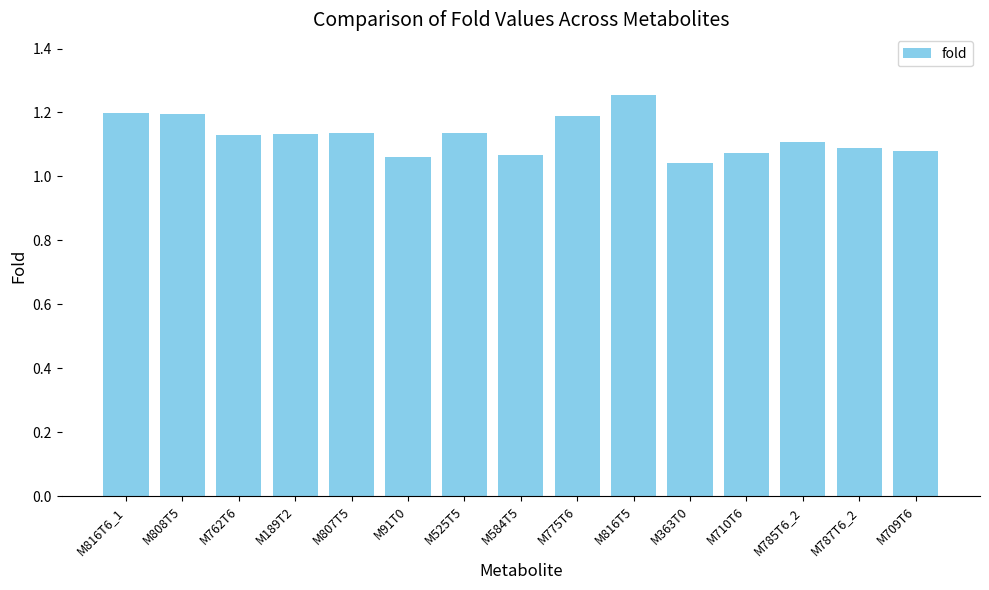

Which has a higher value, M762T6 or M363T0?

M762T6